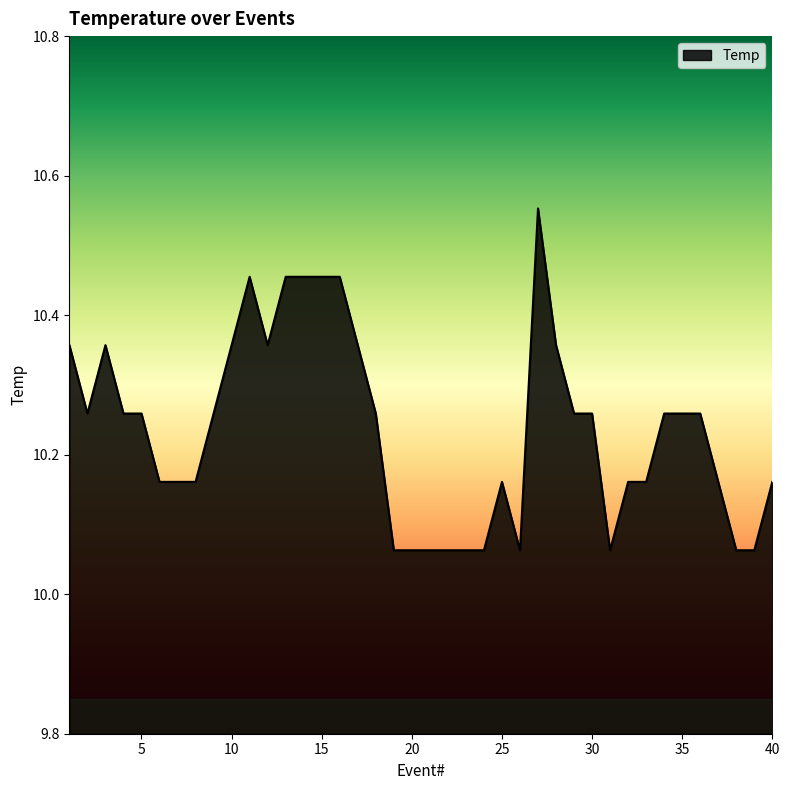

What is the difference between the maximum and minimum values?

0.5